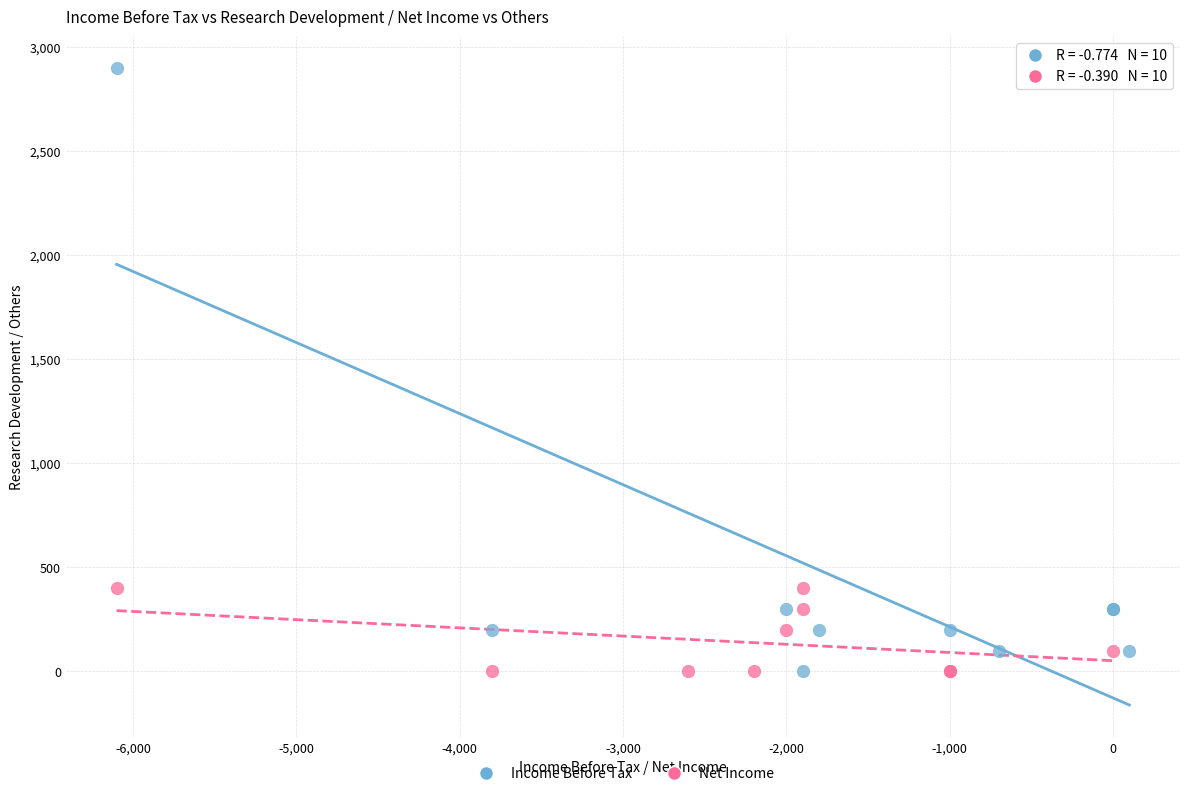

Which series reaches the maximum Y coordinate?

Income Before Tax